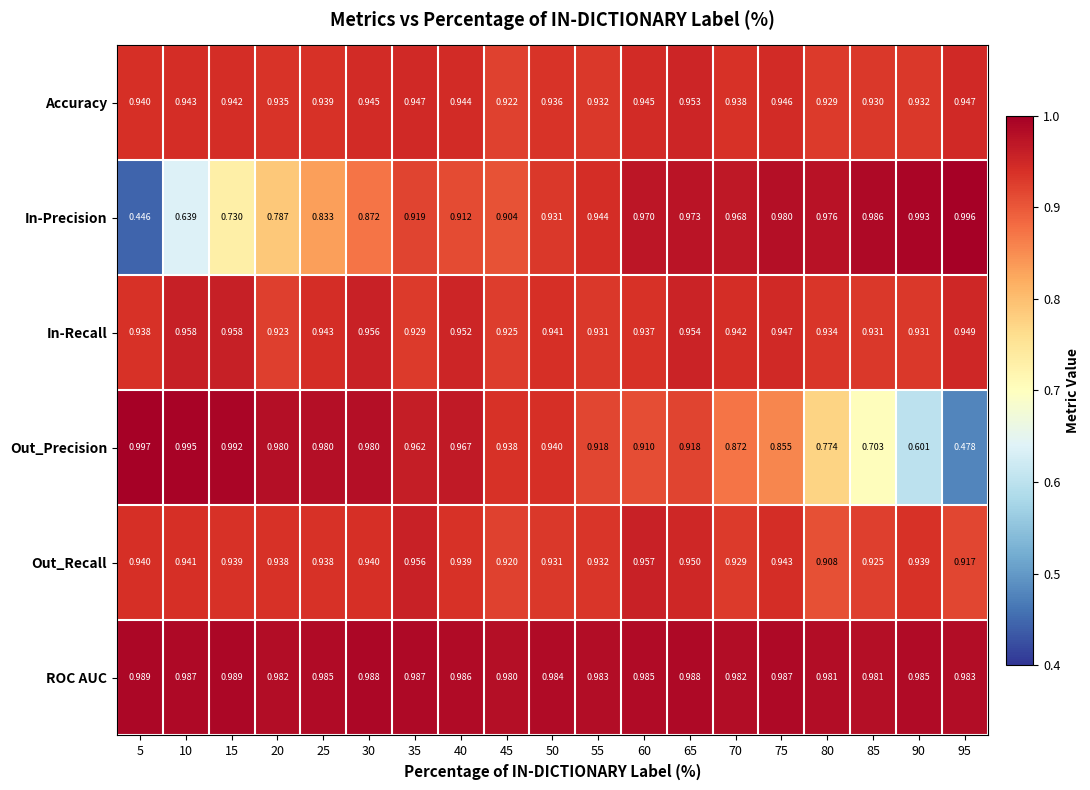

Which series has the widest spread of values?

In-Precision